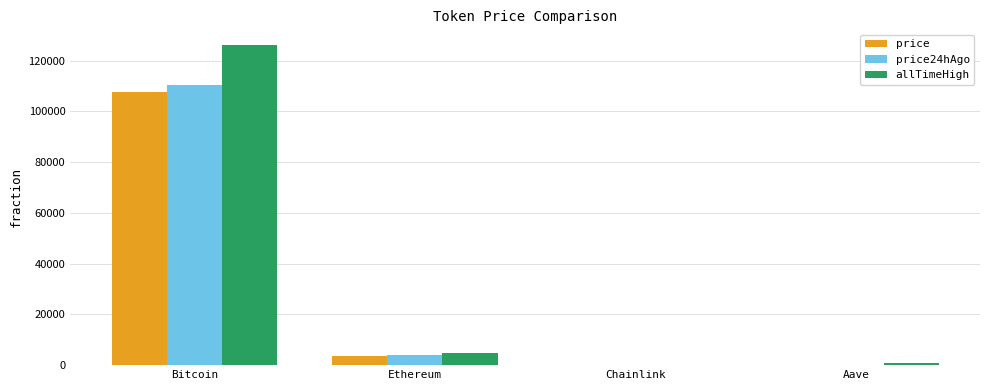

Between Bitcoin and Ethereum, which series saw the biggest shift?

allTimeHigh